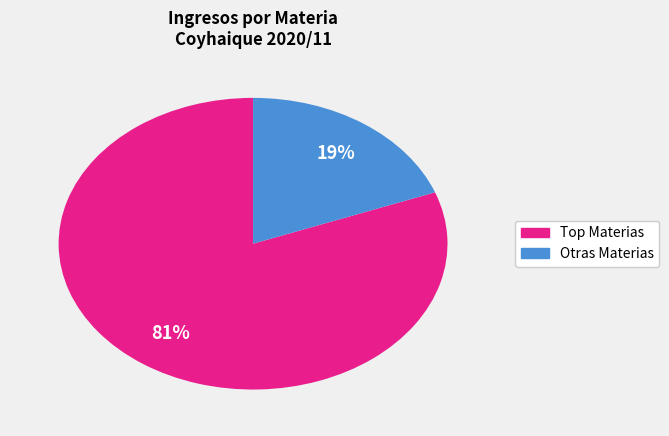

Count the number of slices in the pie.

2